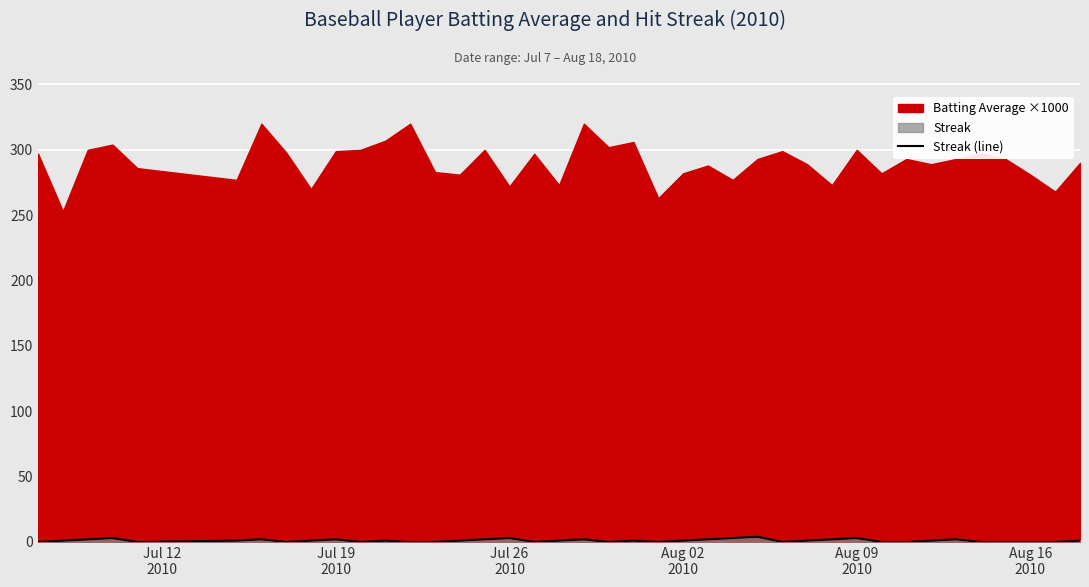

Count the values in the range 0 to 2.

35